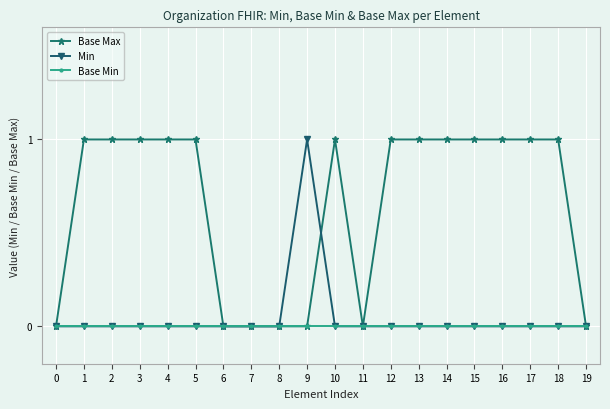

What is the value of the Base Max point at the 14th from the left?

1